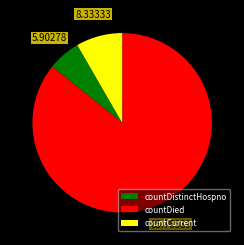

Which slice is the smallest?

countDistinctHospno